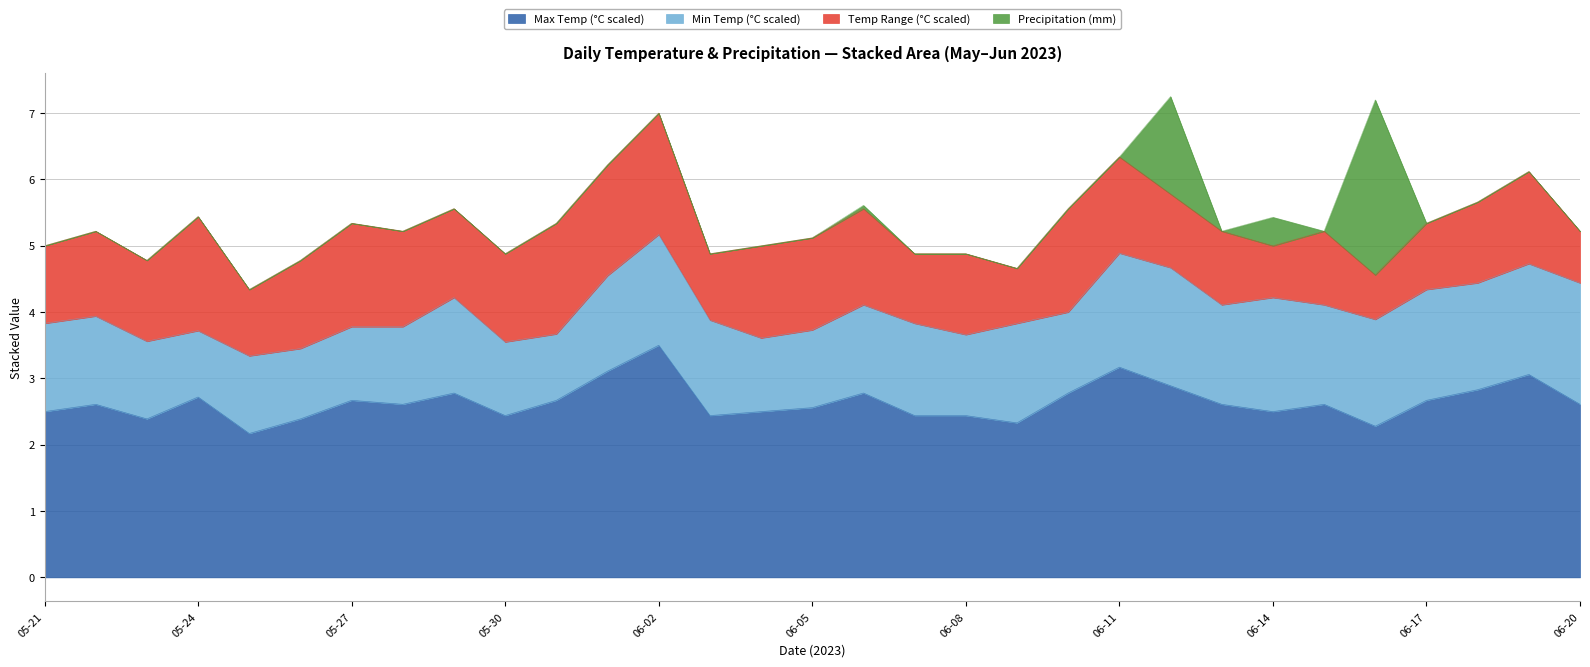

Which series has the widest spread of values?

precipitation